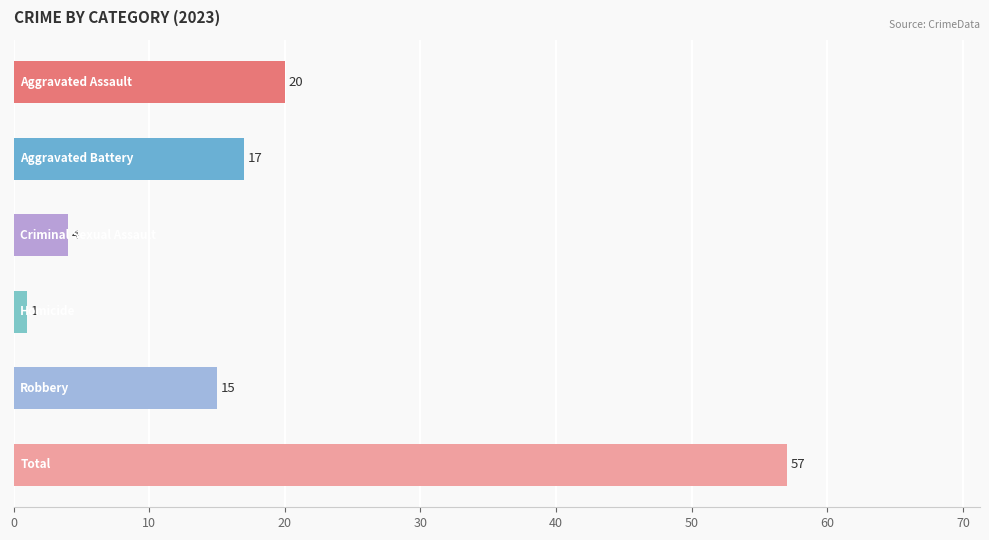

What is the greatest value displayed?

57